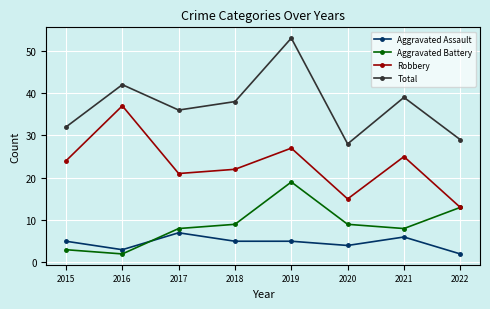

Reading left to right, transcribe all the data shown in this chart.

Aggravated Assault: 5	3	7	5	5	4	6	2
Aggravated Battery: 3	2	8	9	19	9	8	13
Robbery: 24	37	21	22	27	15	25	13
Total: 32	42	36	38	53	28	39	29